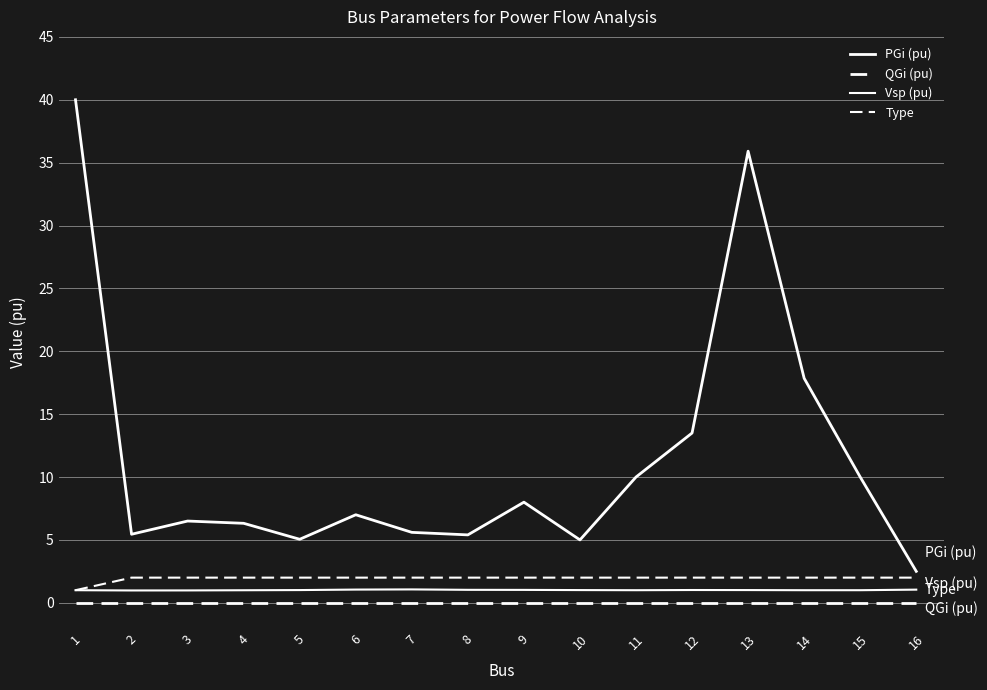

Which series has the largest range (max minus min)?

PGi (pu)